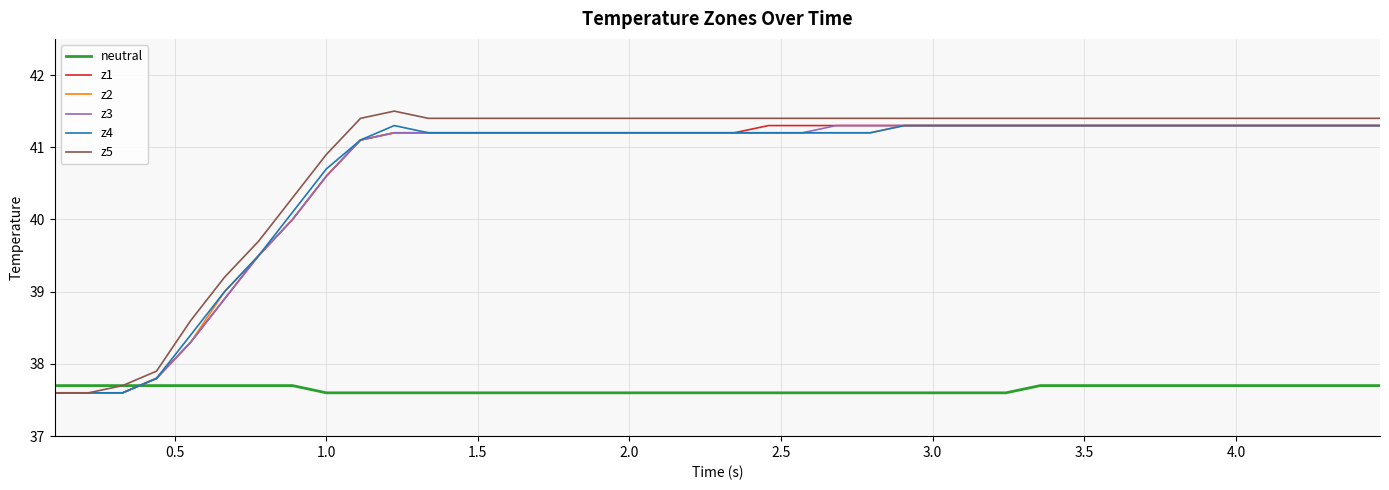

What is the minimum value for z1?

37.6